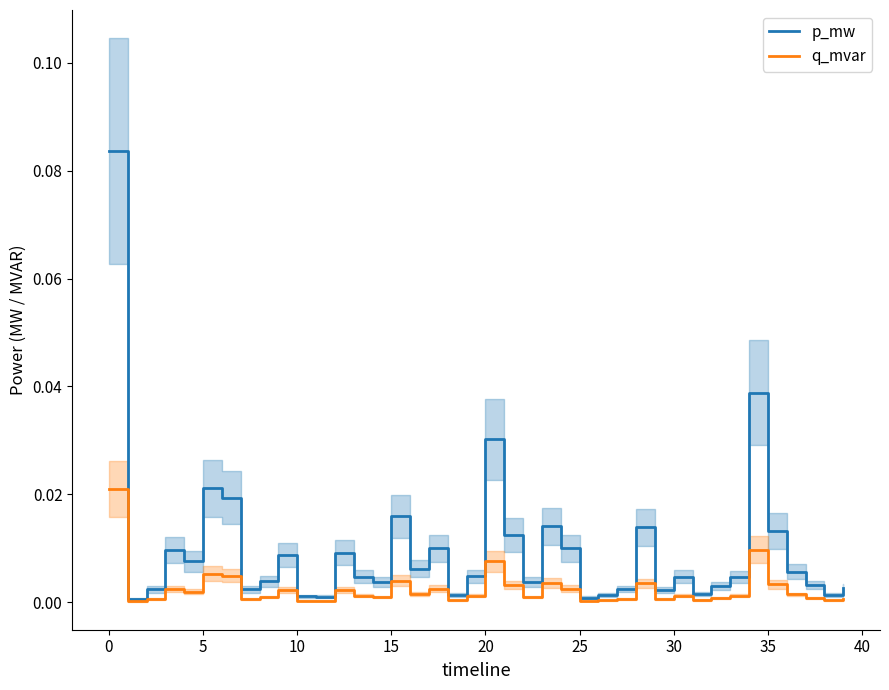

Which series has the largest range (max minus min)?

p_mw